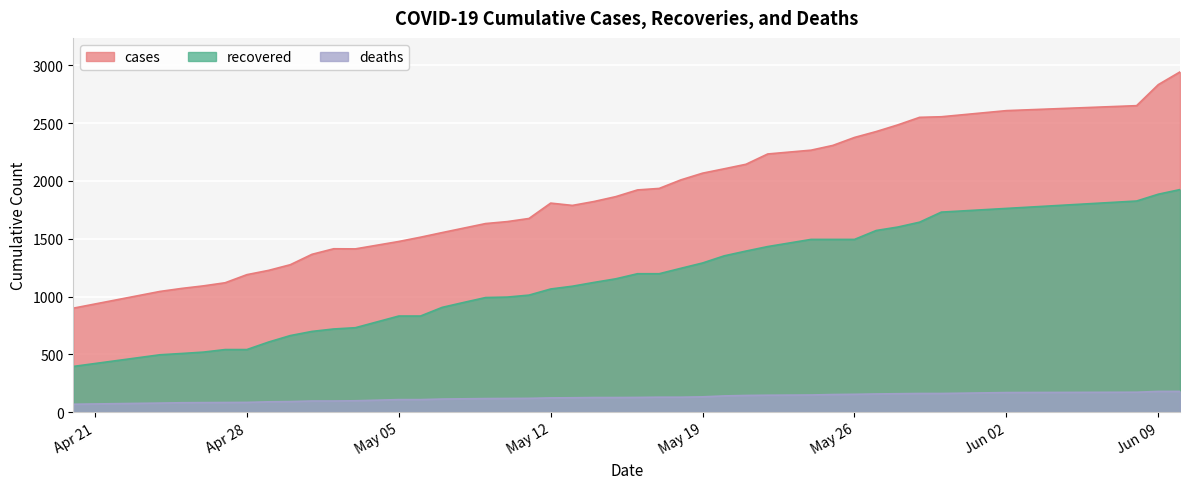

What is the smallest value displayed?

68